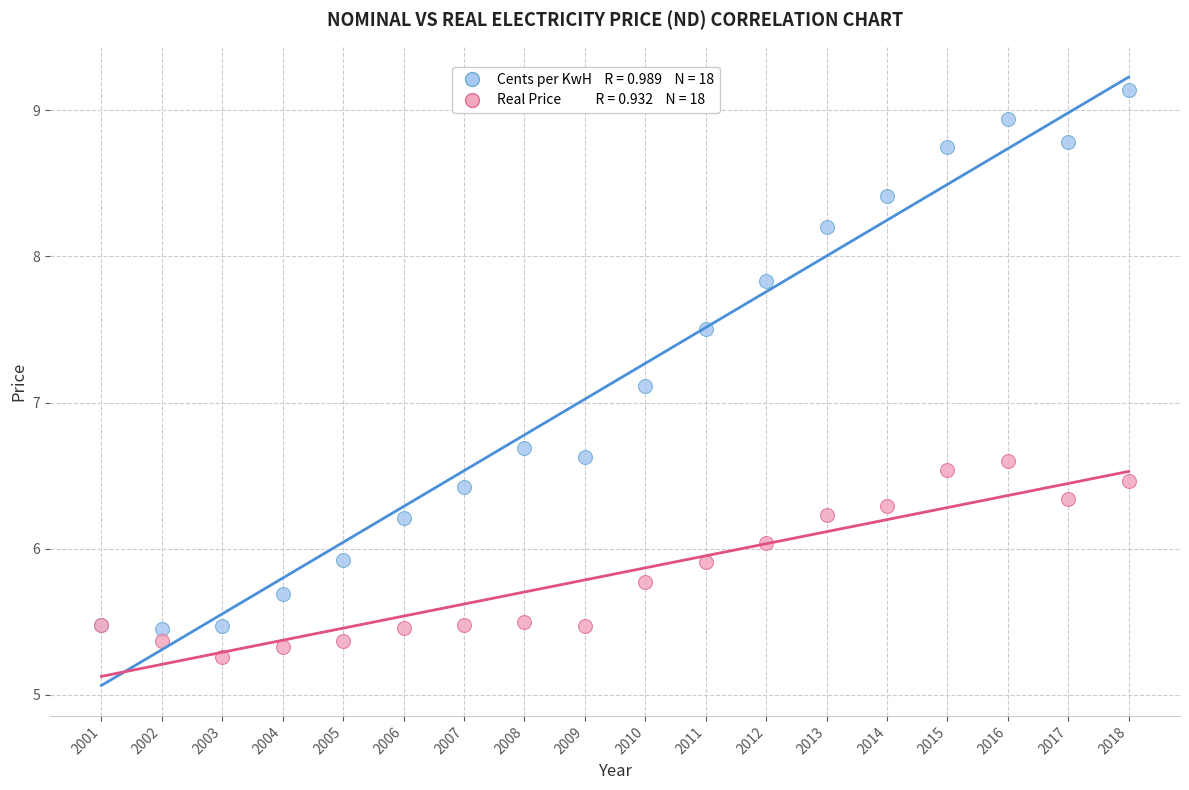

Across all series, what Y value is closest to 7?

7.1